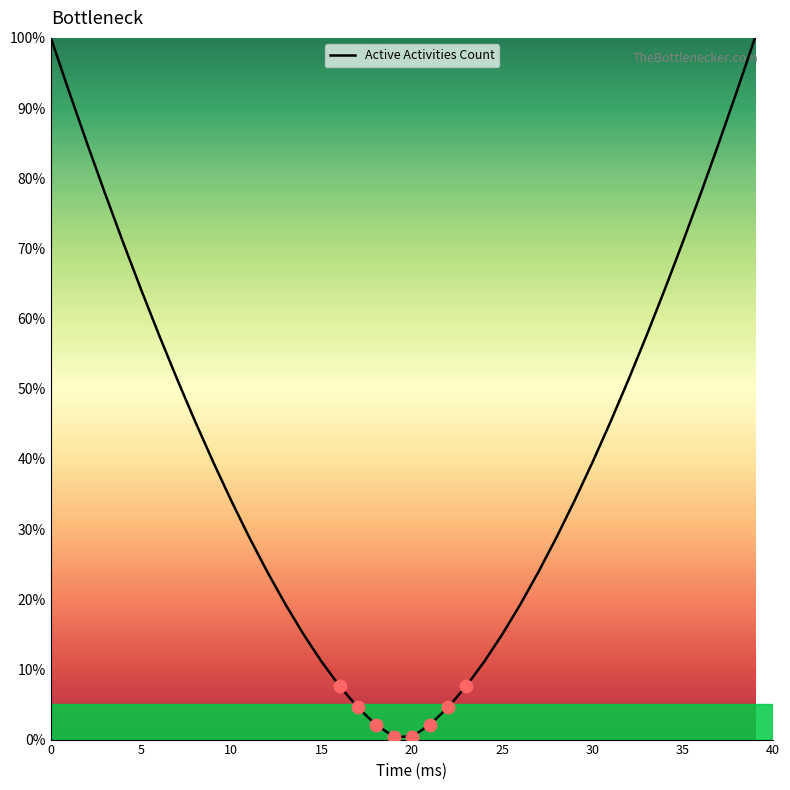

What is the maximum value shown in the chart?

100.0